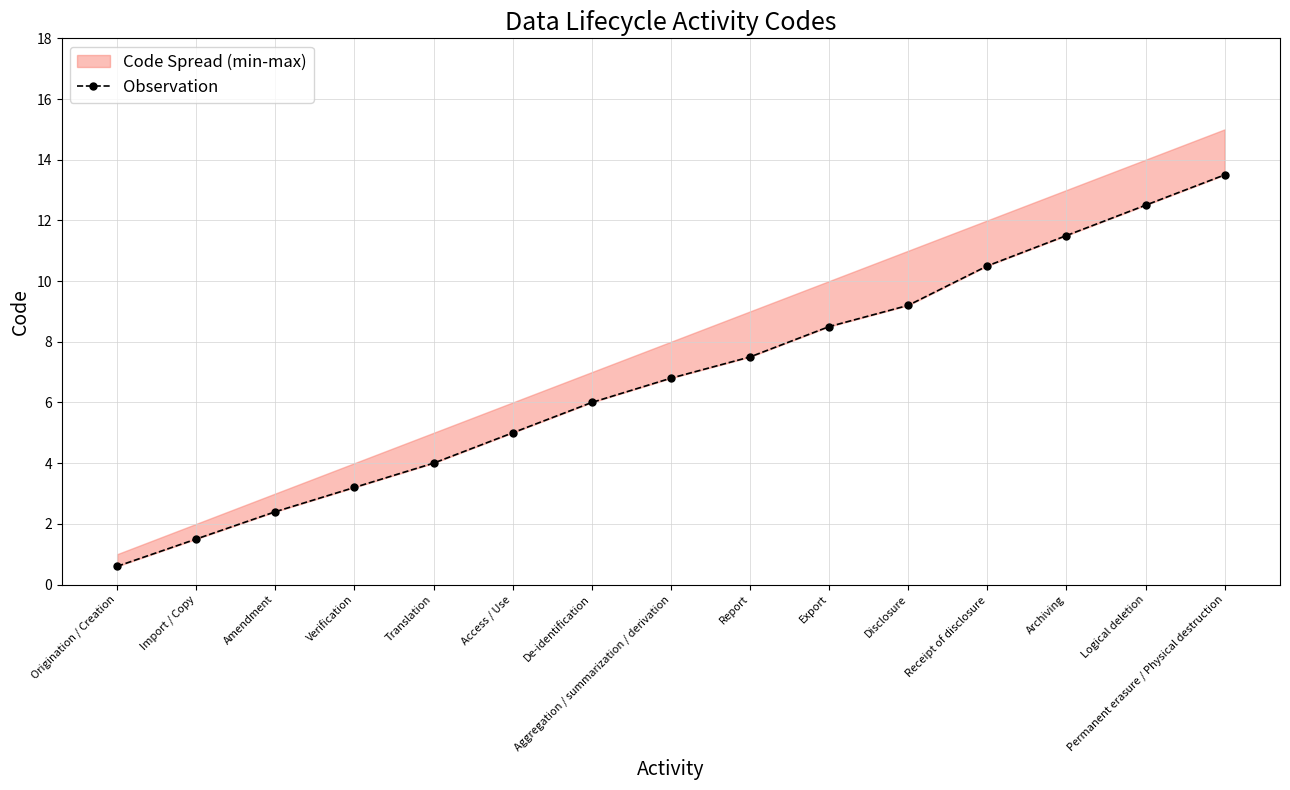

What is the change in value from Verification to Aggregation / summarization / derivation?

+3.6